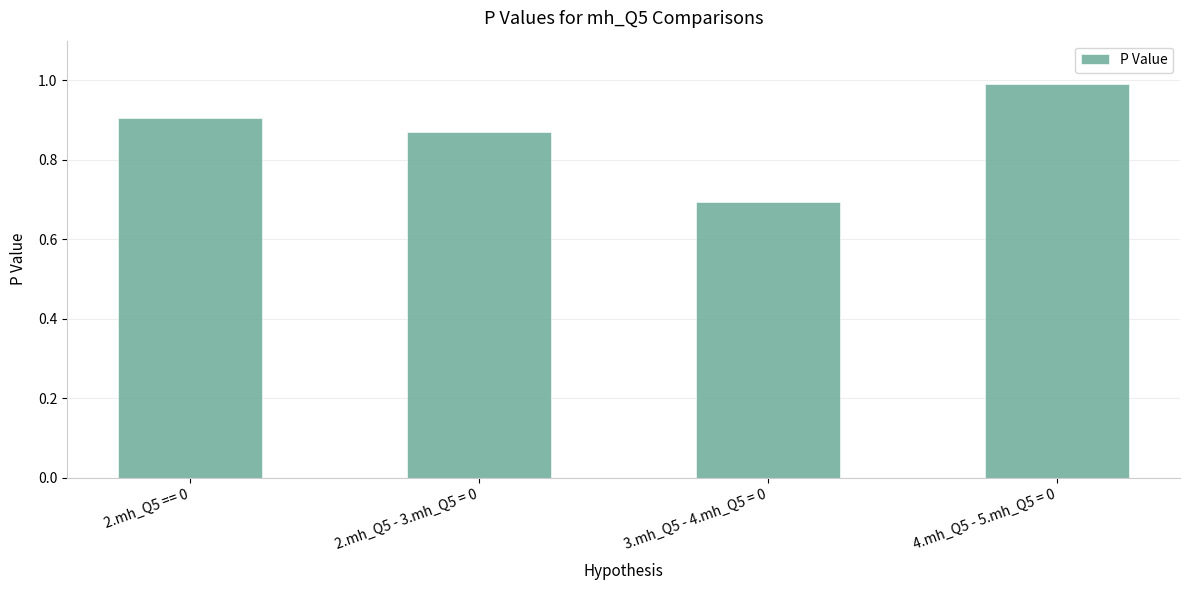

Rank the categories by value from highest to lowest.

4.mh_Q5 - 5.mh_Q5 = 0, 2.mh_Q5 == 0, 2.mh_Q5 - 3.mh_Q5 = 0, 3.mh_Q5 - 4.mh_Q5 = 0